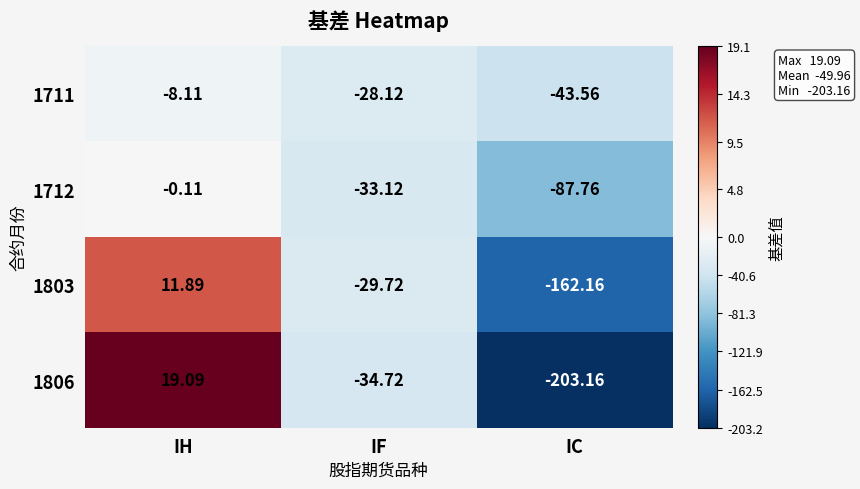

At IH, list the series in order from smallest to largest.

1711, 1712, 1803, 1806